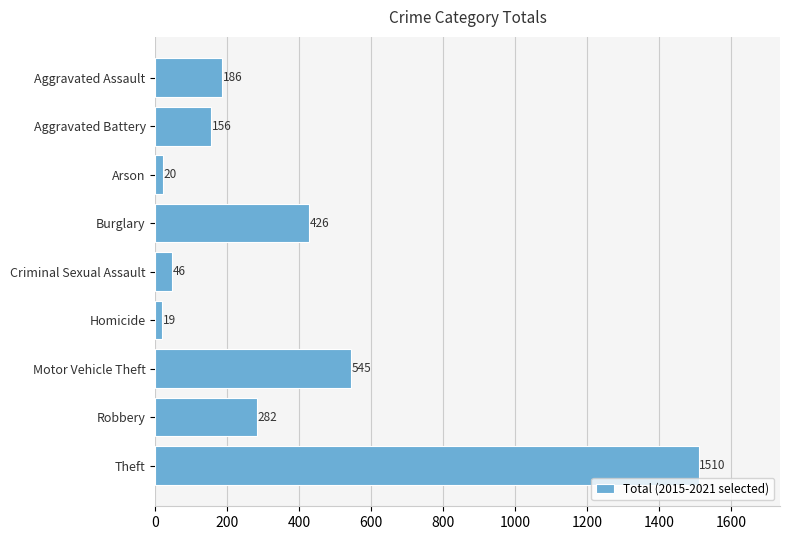

Rank the categories by value from lowest to highest.

Homicide, Arson, Criminal Sexual Assault, Aggravated Battery, Aggravated Assault, Robbery, Burglary, Motor Vehicle Theft, Theft